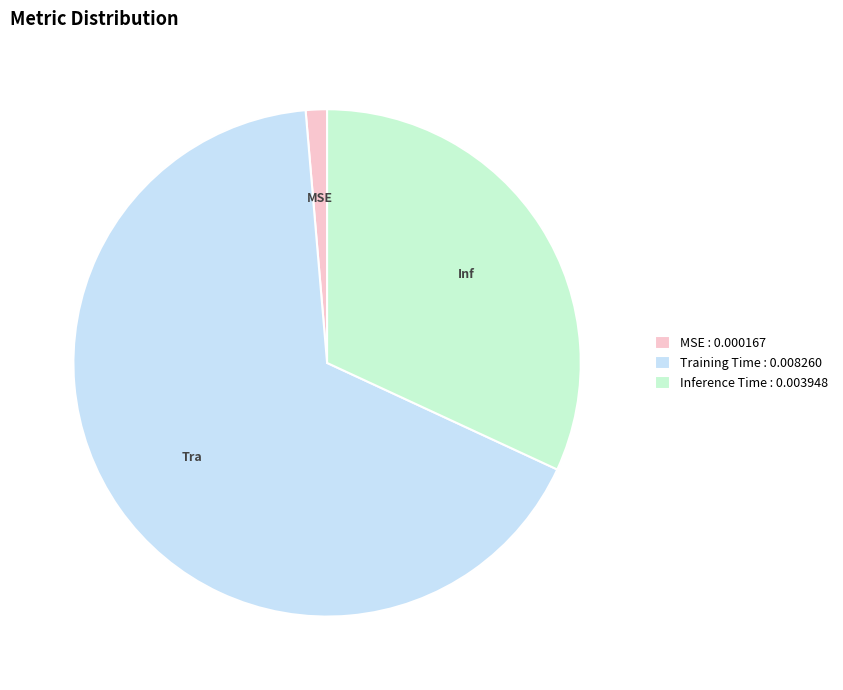

Is there a majority slice in this chart?

Yes